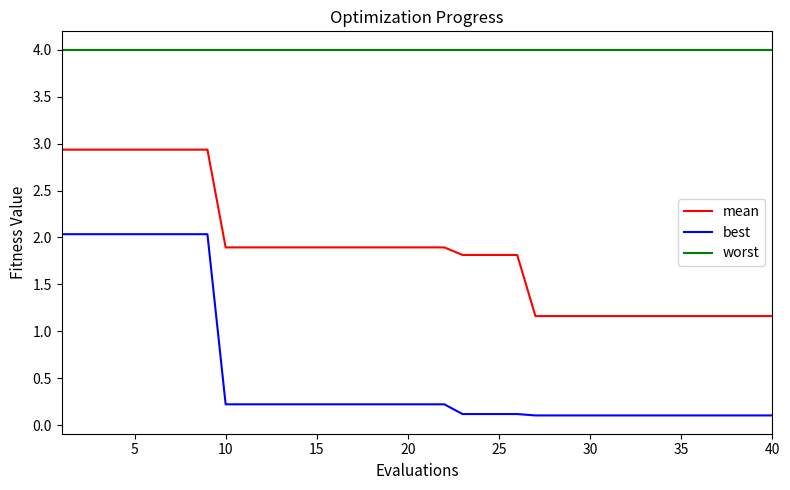

List the series in order of their peak value, highest first.

worst, mean, best